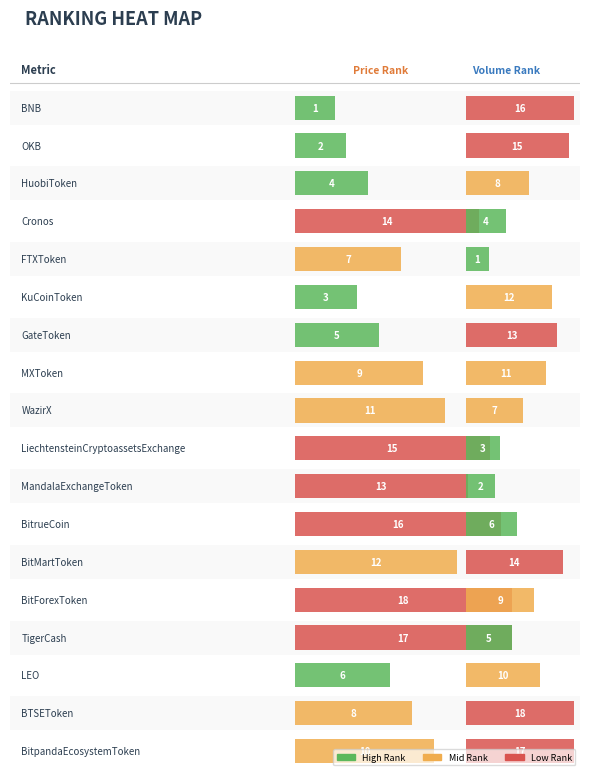

Where does the Volume(1h) series first go above 0?

BNB